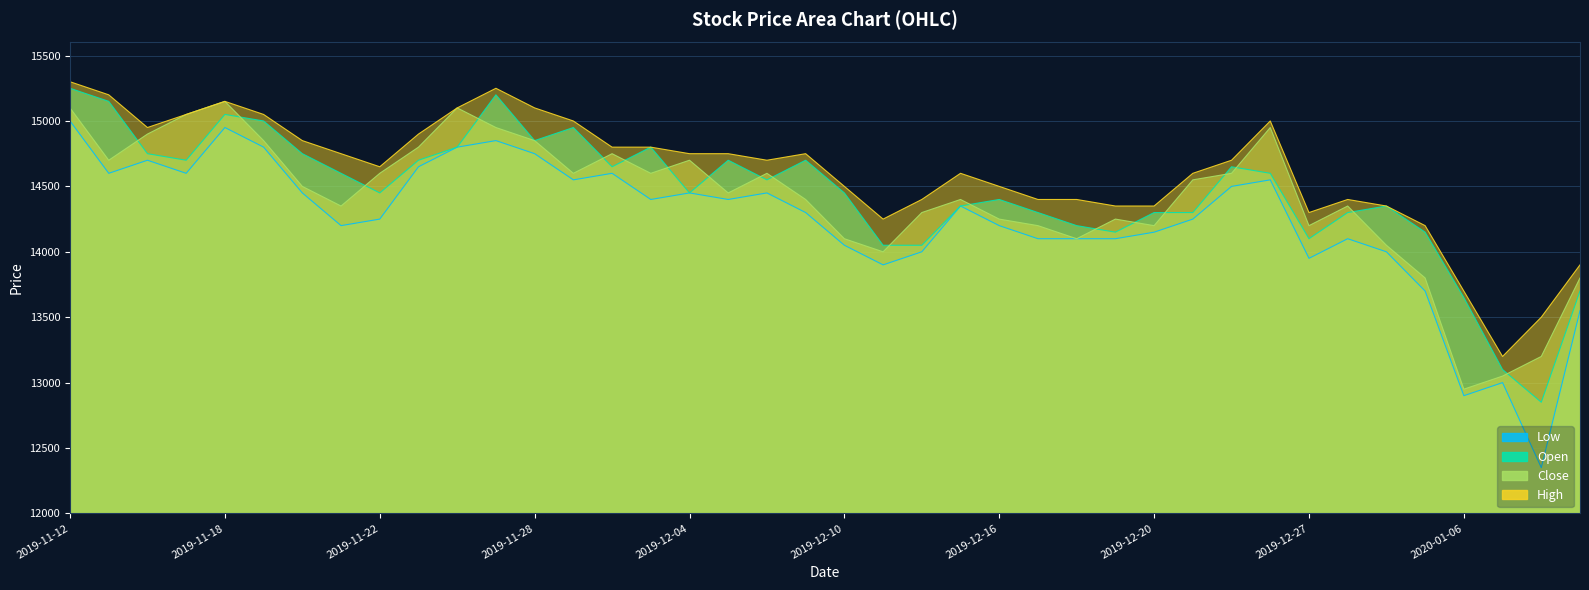

Reading left to right, list all the values displayed in this chart.

High: 2019-11-12=15300	2019-11-13=15200	2019-11-14=14950	2019-11-15=15050	2019-11-18=15150	2019-11-19=15050	2019-11-20=14850	2019-11-21=14750	2019-11-22=14650	2019-11-25=14900	2019-11-26=15100	2019-11-27=15250	2019-11-28=15100	2019-11-29=15000	2019-12-02=14800	2019-12-03=14800	2019-12-04=14750	2019-12-05=14750	2019-12-06=14700	2019-12-09=14750	2019-12-10=14500	2019-12-11=14250	2019-12-12=14400	2019-12-13=14600	2019-12-16=14500	2019-12-17=14400	2019-12-18=14400	2019-12-19=14350	2019-12-20=14350	2019-12-23=14600	2019-12-24=14700	2019-12-26=15000	2019-12-27=14300	2019-12-30=14400	2020-01-02=14350	2020-01-03=14200	2020-01-06=13700	2020-01-07=13200	2020-01-08=13500	2020-01-09=13900
Close: 2019-11-12=15100	2019-11-13=14700	2019-11-14=14900	2019-11-15=15050	2019-11-18=15150	2019-11-19=14850	2019-11-20=14500	2019-11-21=14350	2019-11-22=14600	2019-11-25=14800	2019-11-26=15100	2019-11-27=14950	2019-11-28=14850	2019-11-29=14600	2019-12-02=14750	2019-12-03=14600	2019-12-04=14700	2019-12-05=14450	2019-12-06=14600	2019-12-09=14400	2019-12-10=14100	2019-12-11=14000	2019-12-12=14300	2019-12-13=14400	2019-12-16=14250	2019-12-17=14200	2019-12-18=14100	2019-12-19=14250	2019-12-20=14200	2019-12-23=14550	2019-12-24=14600	2019-12-26=14950	2019-12-27=14200	2019-12-30=14350	2020-01-02=14050	2020-01-03=13800	2020-01-06=12950	2020-01-07=13050	2020-01-08=13200	2020-01-09=13800
Open: 2019-11-12=15250	2019-11-13=15150	2019-11-14=14750	2019-11-15=14700	2019-11-18=15050	2019-11-19=15000	2019-11-20=14750	2019-11-21=14600	2019-11-22=14450	2019-11-25=14700	2019-11-26=14800	2019-11-27=15200	2019-11-28=14850	2019-11-29=14950	2019-12-02=14650	2019-12-03=14800	2019-12-04=14450	2019-12-05=14700	2019-12-06=14550	2019-12-09=14700	2019-12-10=14450	2019-12-11=14050	2019-12-12=14050	2019-12-13=14350	2019-12-16=14400	2019-12-17=14300	2019-12-18=14200	2019-12-19=14150	2019-12-20=14300	2019-12-23=14300	2019-12-24=14650	2019-12-26=14600	2019-12-27=14100	2019-12-30=14300	2020-01-02=14350	2020-01-03=14150	2020-01-06=13650	2020-01-07=13100	2020-01-08=12850	2020-01-09=13700
Low: 2019-11-12=15000	2019-11-13=14600	2019-11-14=14700	2019-11-15=14600	2019-11-18=14950	2019-11-19=14800	2019-11-20=14450	2019-11-21=14200	2019-11-22=14250	2019-11-25=14650	2019-11-26=14800	2019-11-27=14850	2019-11-28=14750	2019-11-29=14550	2019-12-02=14600	2019-12-03=14400	2019-12-04=14450	2019-12-05=14400	2019-12-06=14450	2019-12-09=14300	2019-12-10=14050	2019-12-11=13900	2019-12-12=14000	2019-12-13=14350	2019-12-16=14200	2019-12-17=14100	2019-12-18=14100	2019-12-19=14100	2019-12-20=14150	2019-12-23=14250	2019-12-24=14500	2019-12-26=14550	2019-12-27=13950	2019-12-30=14100	2020-01-02=14000	2020-01-03=13700	2020-01-06=12900	2020-01-07=13000	2020-01-08=12350	2020-01-09=13550